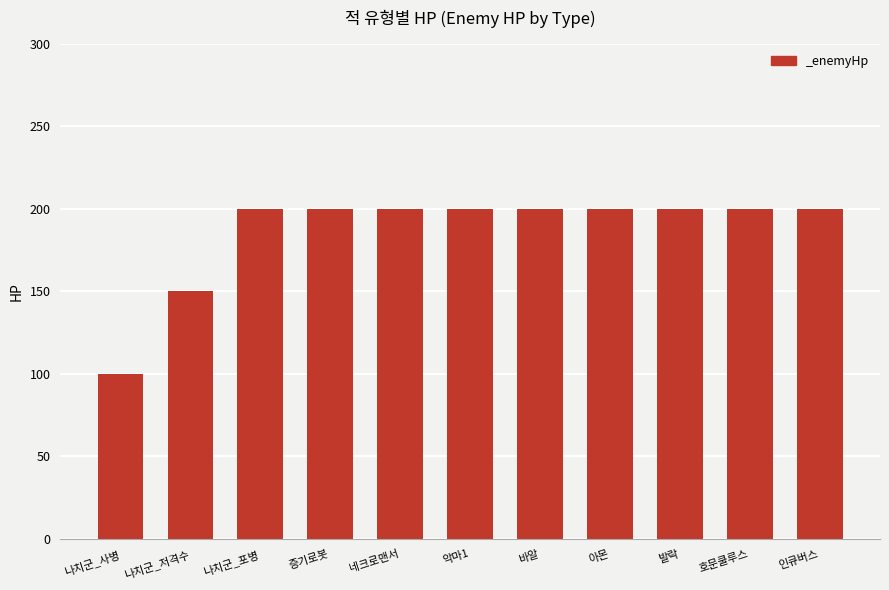

What is the value of the 1st bar from the left?

100